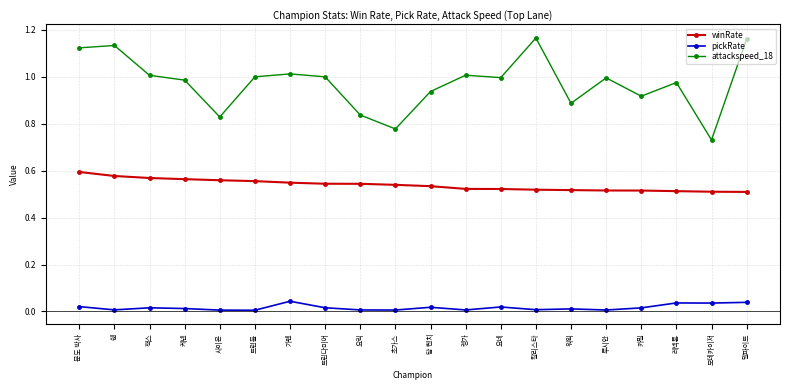

Which series has the largest total across all categories?

attackspeed_18